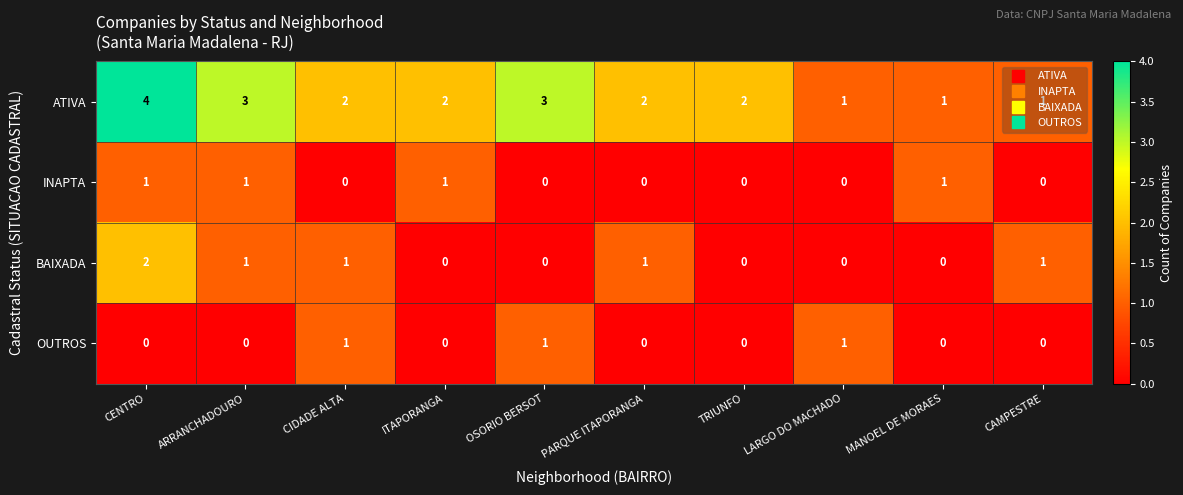

Which series has the widest spread of values?

ATIVA